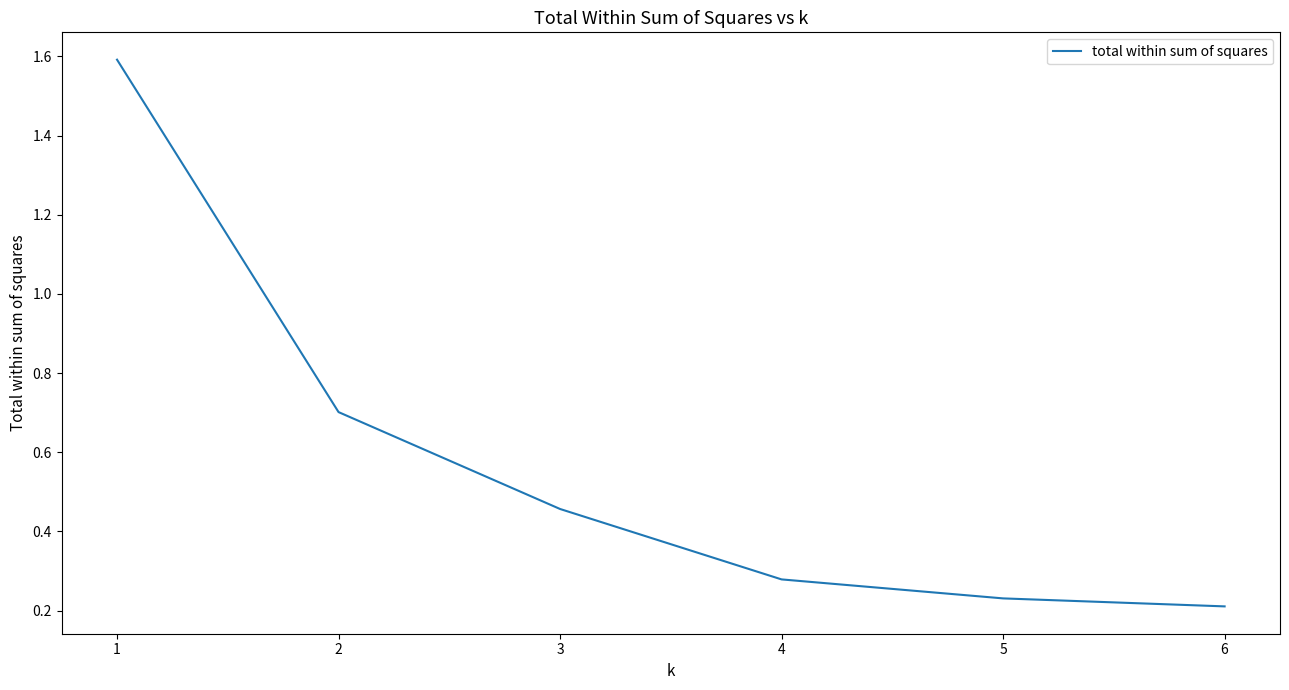

What is the sum of the values at 6 and 2?

0.9